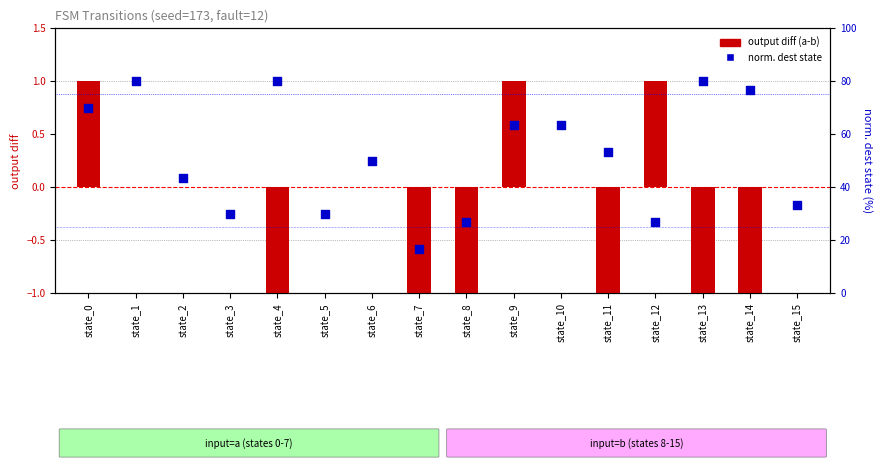

At which category is the sum across all series the highest?

state_1